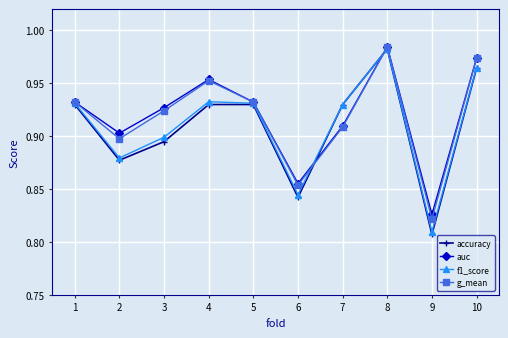

True or false: f1_score has more than 0 points higher than both neighbors.

True